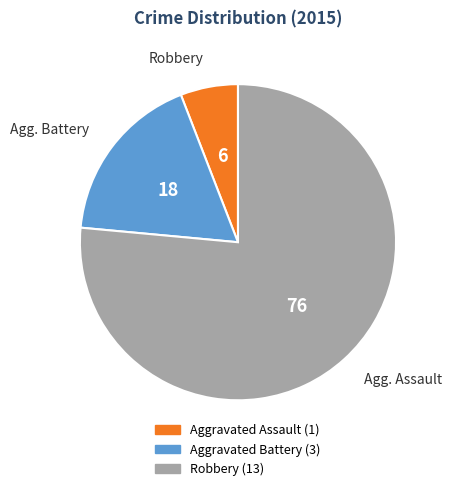

True or false: Robbery accounts for 76% of the total.

True